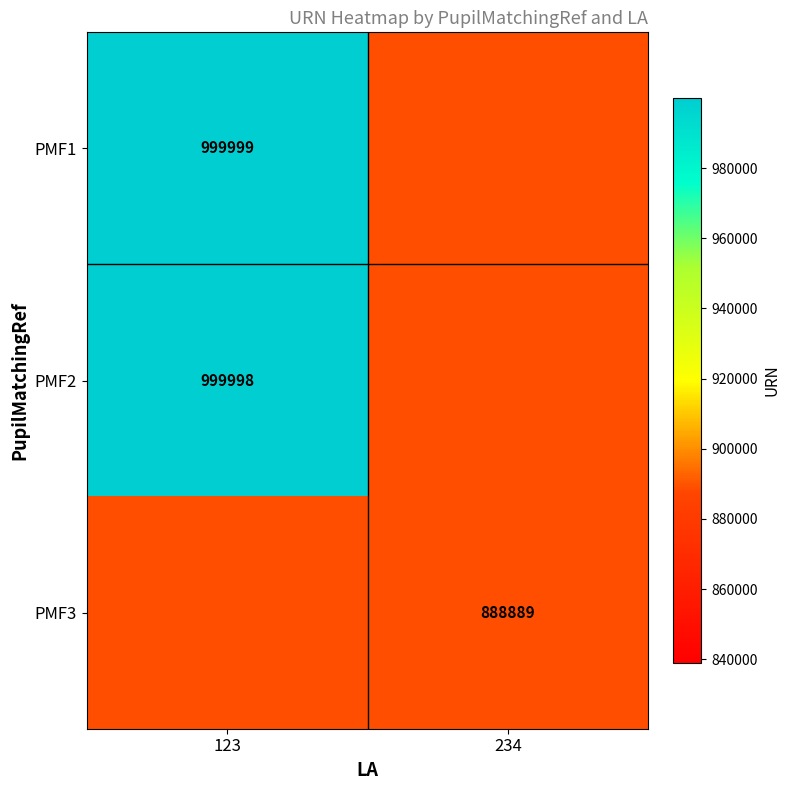

True or false: PMF2 has a value of 1530970 at 123.

False